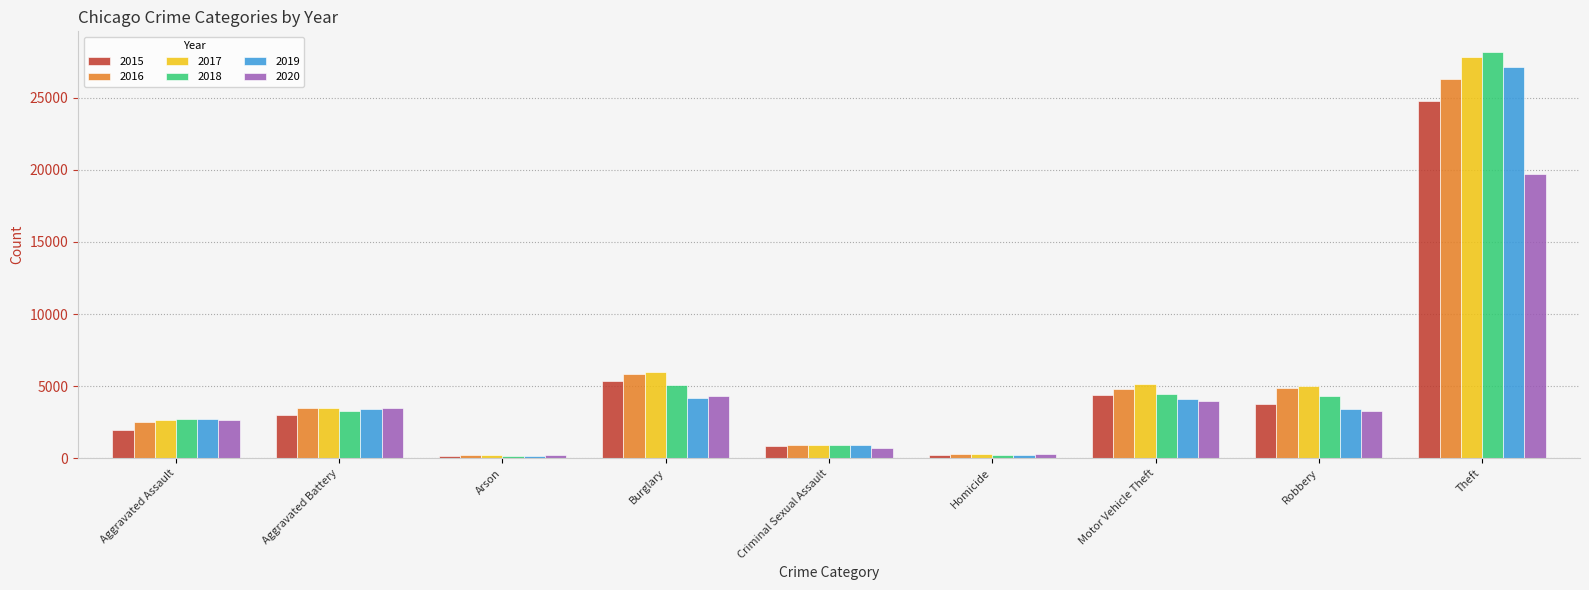

What is the spread (max minus min) of values at Motor Vehicle Theft?

1212